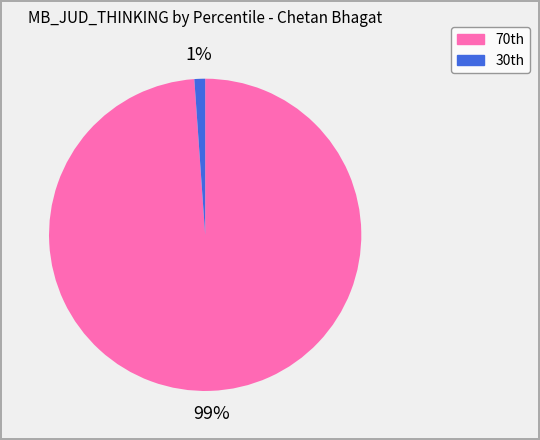

How many segments does this pie chart have?

2